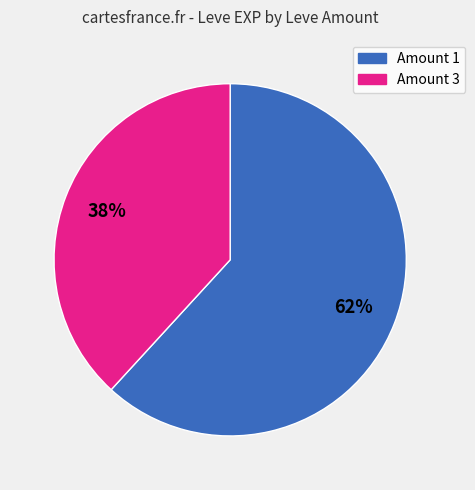

To the nearest percent, what is the difference between the largest and smallest slice percentages?

24%